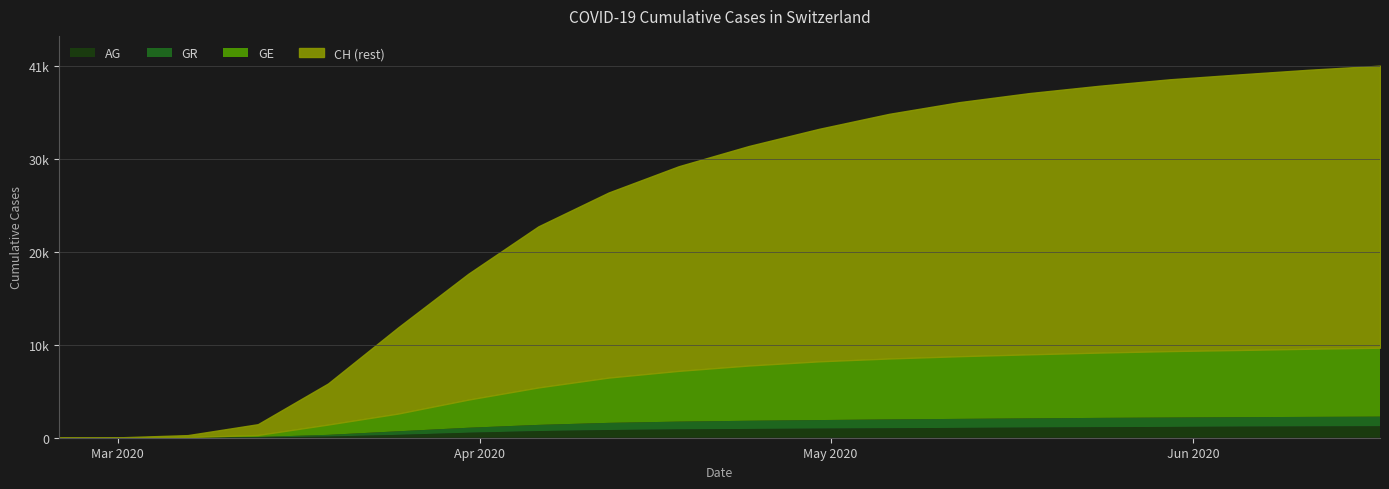

True or false: GR has more than 1 points higher than both neighbors.

False